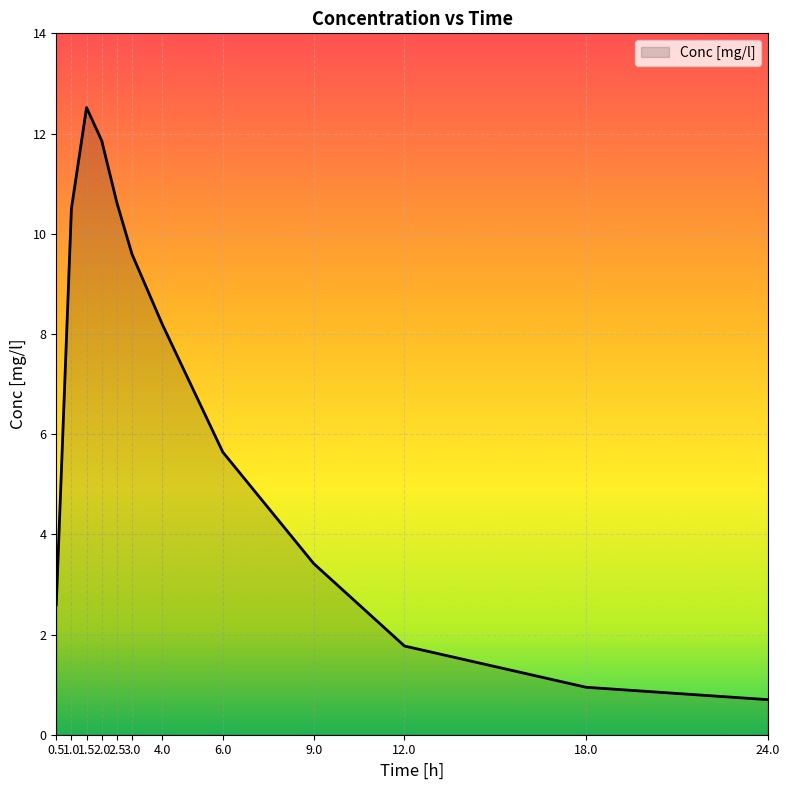

Rank the categories by value from lowest to highest.

24.0, 18.0, 12.0, 0.5, 9.0, 6.0, 4.0, 3.0, 1.0, 2.5, 2.0, 1.5